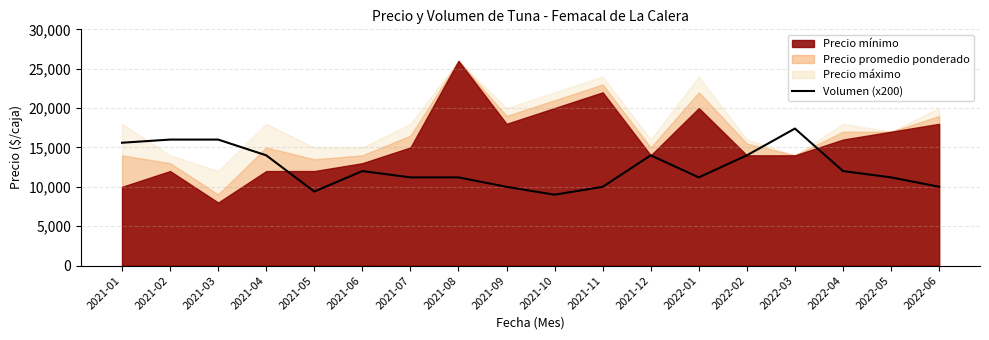

How many points are higher than both their immediate neighbors (excluding endpoints)?

3